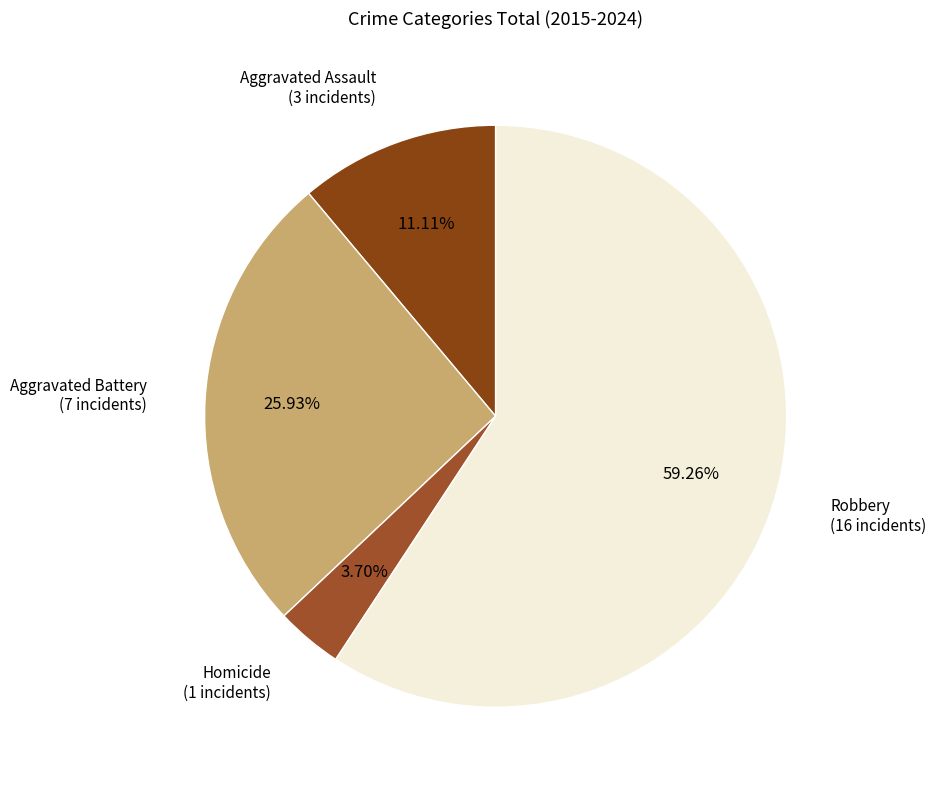

How many segments does this pie chart have?

4